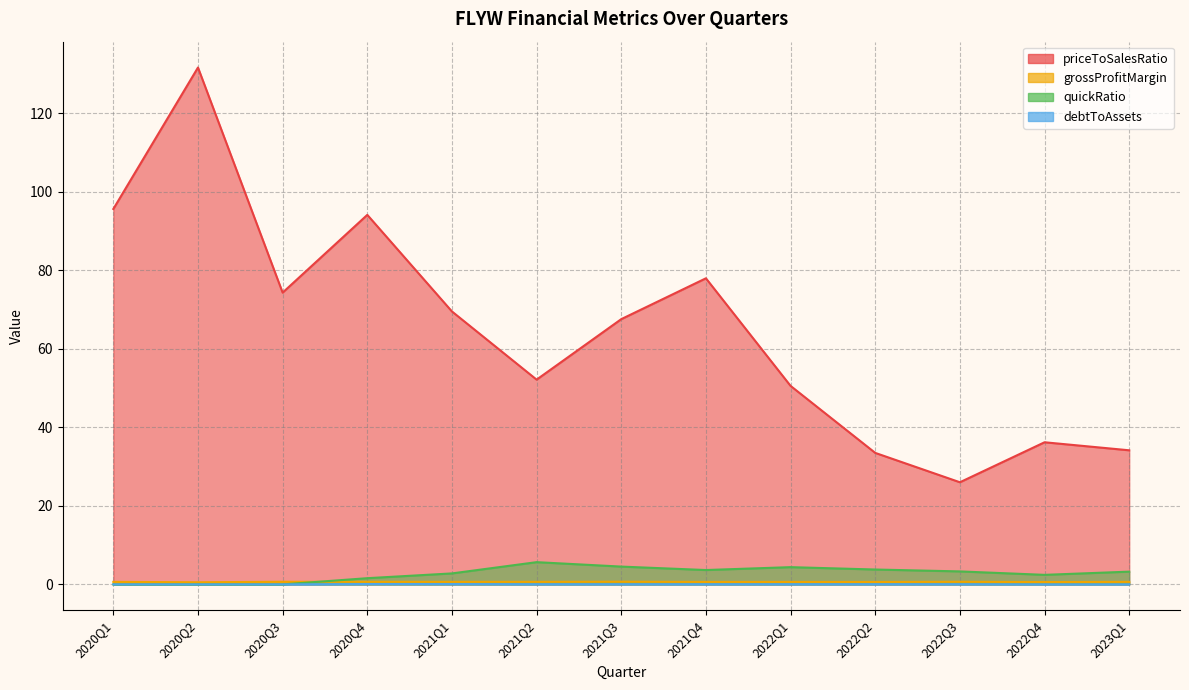

What are all the series names shown in the legend?

priceToSalesRatio, grossProfitMargin, quickRatio, debtToAssets